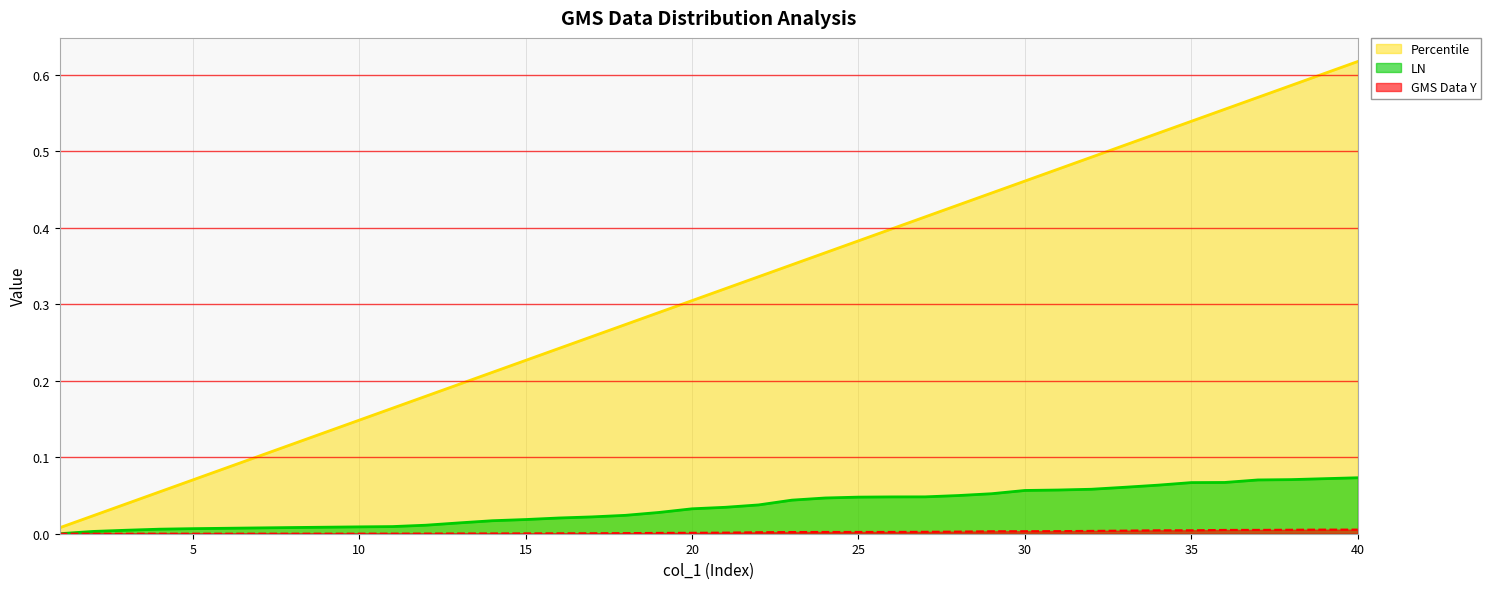

Reading left to right, list all the values displayed in this chart.

GMS Data Y: 1=0.0	2=0.0	3=0.0	4=0.0	5=0.0	6=0.0	7=0.0	8=0.0	9=0.0	10=0.0	11=0.0	12=0.0	13=0.0	14=0.0	15=0.0	16=0.0	17=0.0	18=0.0	19=0.0	20=0.0	21=0.0	22=0.0	23=0.0	24=0.0	25=0.0	26=0.0	27=0.0	28=0.0	29=0.0	30=0.0	31=0.0	32=0.0	33=0.0	34=0.0	35=0.0	36=0.0	37=0.0	38=0.0	39=0.0	40=0.0
LN: 1=0.0	2=0.0	3=0.0	4=0.0	5=0.0	6=0.0	7=0.0	8=0.0	9=0.0	10=0.0	11=0.0	12=0.0	13=0.0	14=0.0	15=0.0	16=0.0	17=0.0	18=0.0	19=0.0	20=0.0	21=0.0	22=0.0	23=0.0	24=0.0	25=0.0	26=0.0	27=0.0	28=0.0	29=0.1	30=0.1	31=0.1	32=0.1	33=0.1	34=0.1	35=0.1	36=0.1	37=0.1	38=0.1	39=0.1	40=0.1
Percentile: 1=0.0	2=0.0	3=0.0	4=0.1	5=0.1	6=0.1	7=0.1	8=0.1	9=0.1	10=0.1	11=0.2	12=0.2	13=0.2	14=0.2	15=0.2	16=0.2	17=0.3	18=0.3	19=0.3	20=0.3	21=0.3	22=0.3	23=0.4	24=0.4	25=0.4	26=0.4	27=0.4	28=0.4	29=0.4	30=0.5	31=0.5	32=0.5	33=0.5	34=0.5	35=0.5	36=0.6	37=0.6	38=0.6	39=0.6	40=0.6